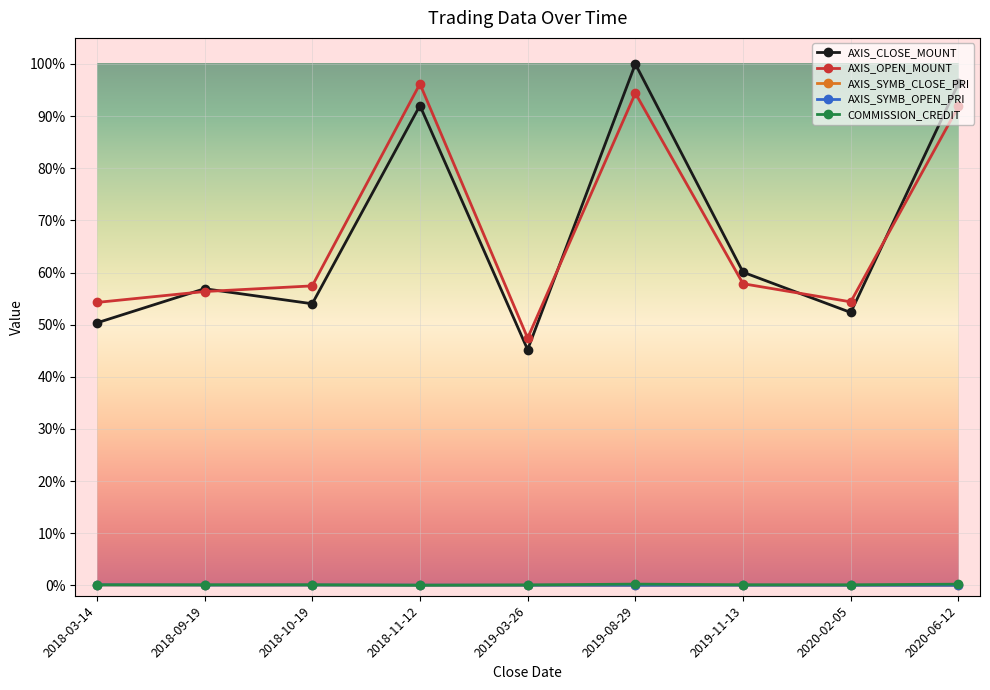

Is this an area chart (filled region under the line)?

No